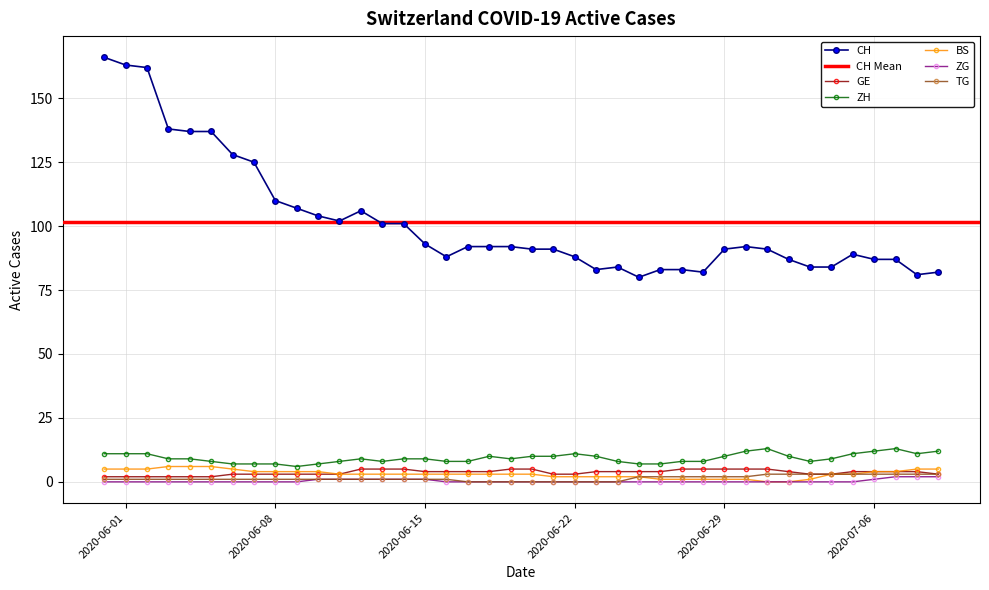

Reading right to left, list all the values displayed in this chart.

CH: 82	81	87	87	89	84	84	87	91	92	91	82	83	83	80	84	83	88	91	91	92	92	92	88	93	101	101	106	102	104	107	110	125	128	137	137	138	162	163	166
GE: 3	4	4	4	4	3	3	4	5	5	5	5	5	4	4	4	4	3	3	5	5	4	4	4	4	5	5	5	3	3	3	3	3	3	2	2	2	2	2	2
ZH: 12	11	13	12	11	9	8	10	13	12	10	8	8	7	7	8	10	11	10	10	9	10	8	8	9	9	8	9	8	7	6	7	7	7	8	9	9	11	11	11
BS: 5	5	4	4	3	3	1	0	0	1	1	1	1	1	2	2	2	2	2	3	3	3	3	3	3	3	3	3	3	4	4	4	4	5	6	6	6	5	5	5
ZG: 2	2	2	1	0	0	0	0	0	0	0	0	0	0	0	0	0	0	0	0	0	0	0	0	1	1	1	1	1	1	0	0	0	0	0	0	0	0	0	0
TG: 3	3	3	3	3	3	3	3	3	2	2	2	2	2	2	0	0	0	0	0	0	0	0	1	1	1	1	1	1	1	1	1	1	1	1	1	1	1	1	1